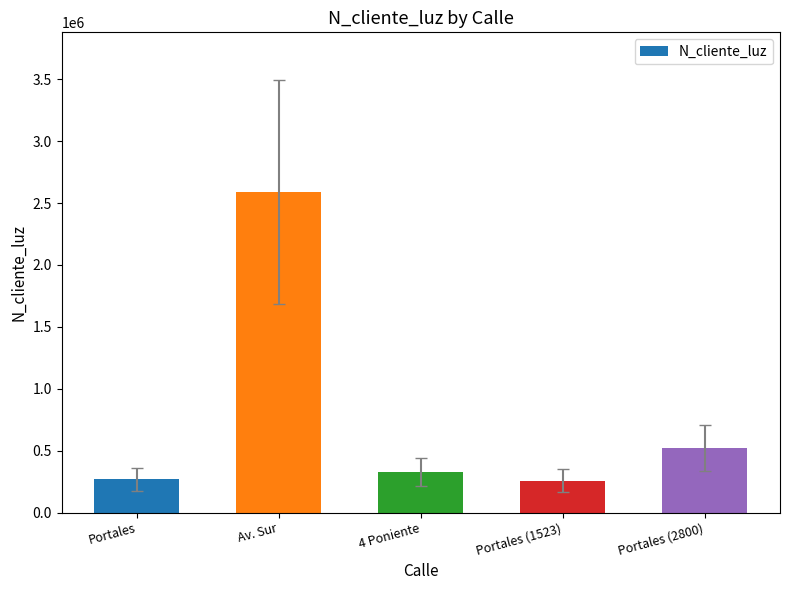

What is the minimum value shown in the chart?

258663